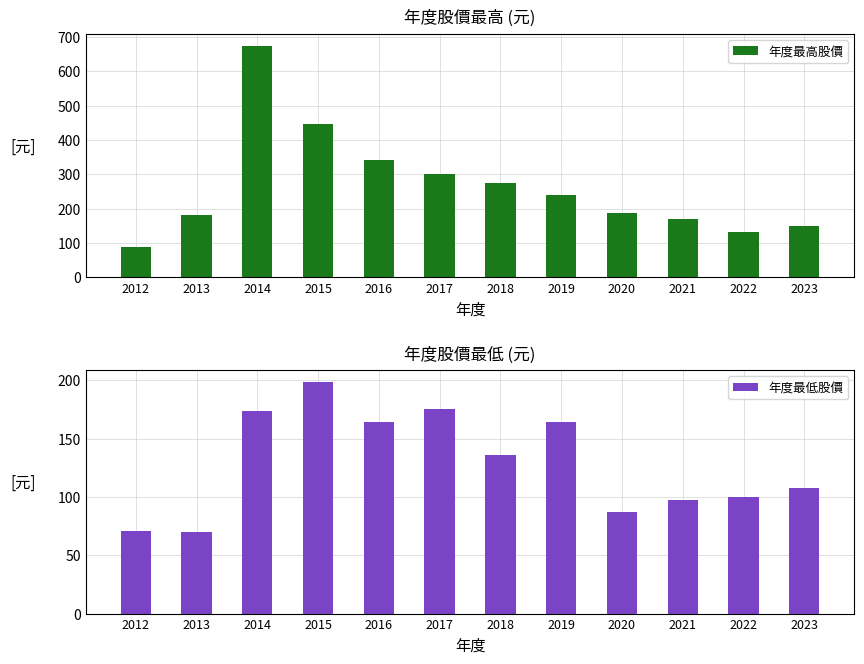

Which label corresponds to the smallest value in the chart?

2013